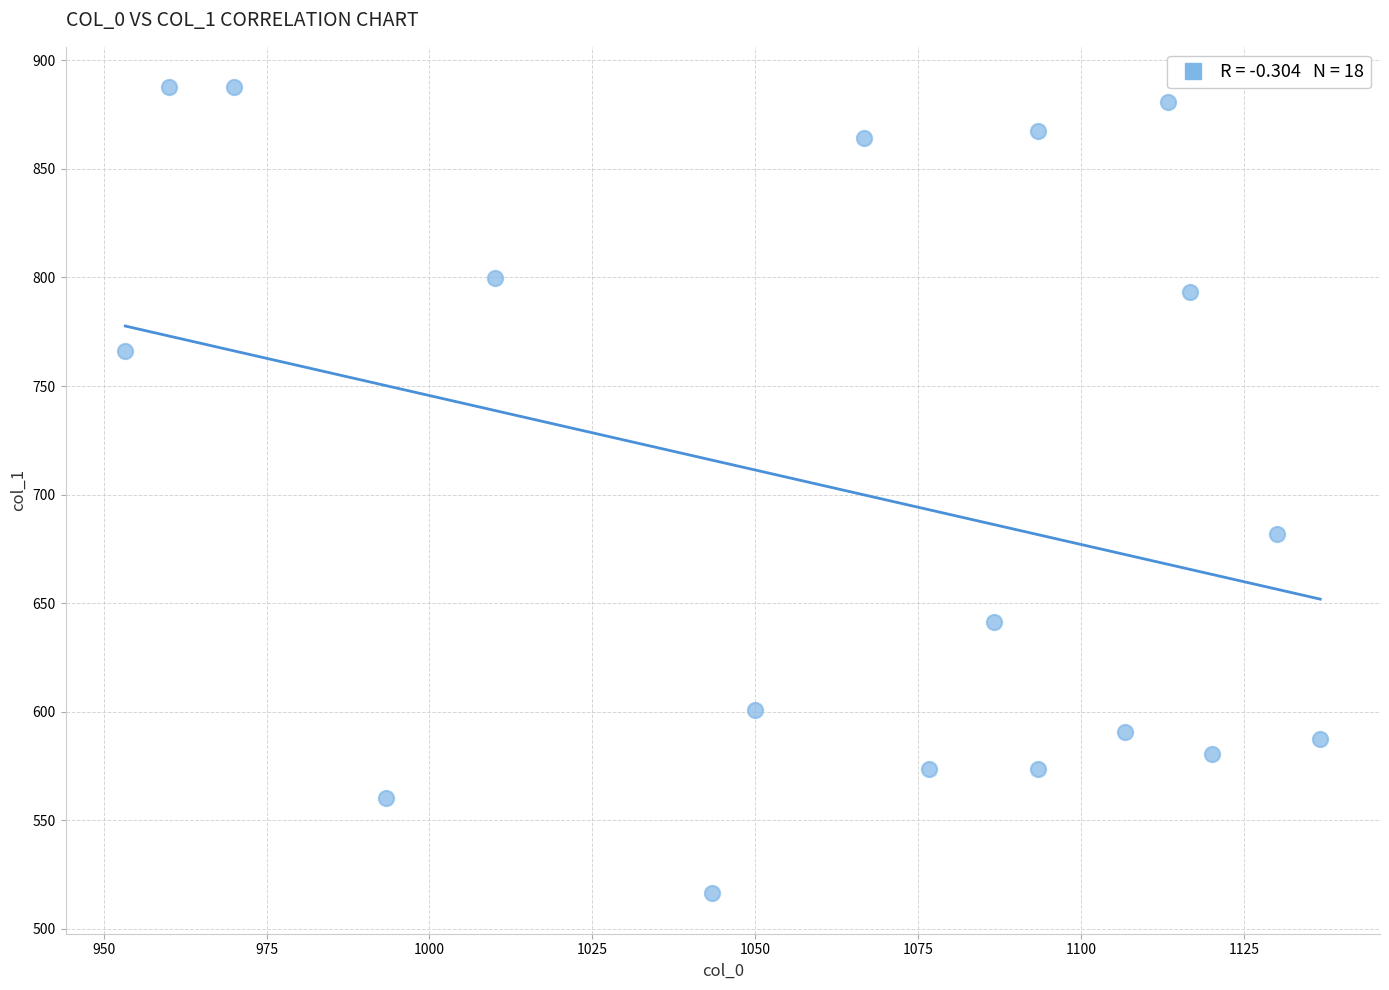

What is the range of X values (max minus min)?

183.3